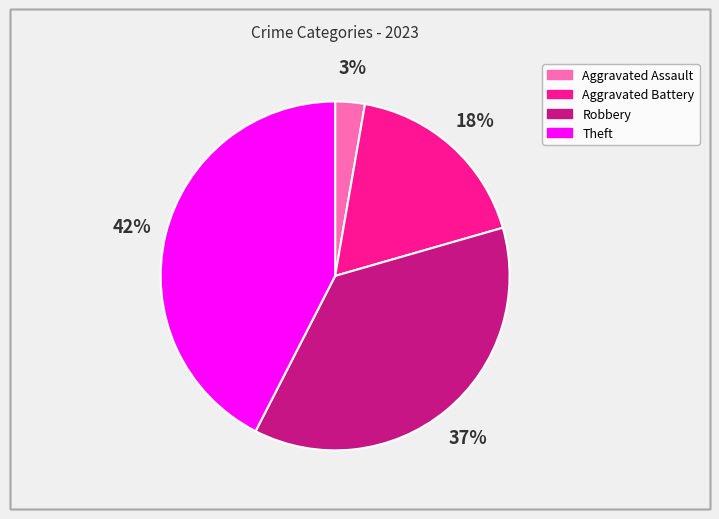

To the nearest percent, what is the average slice percentage?

25%